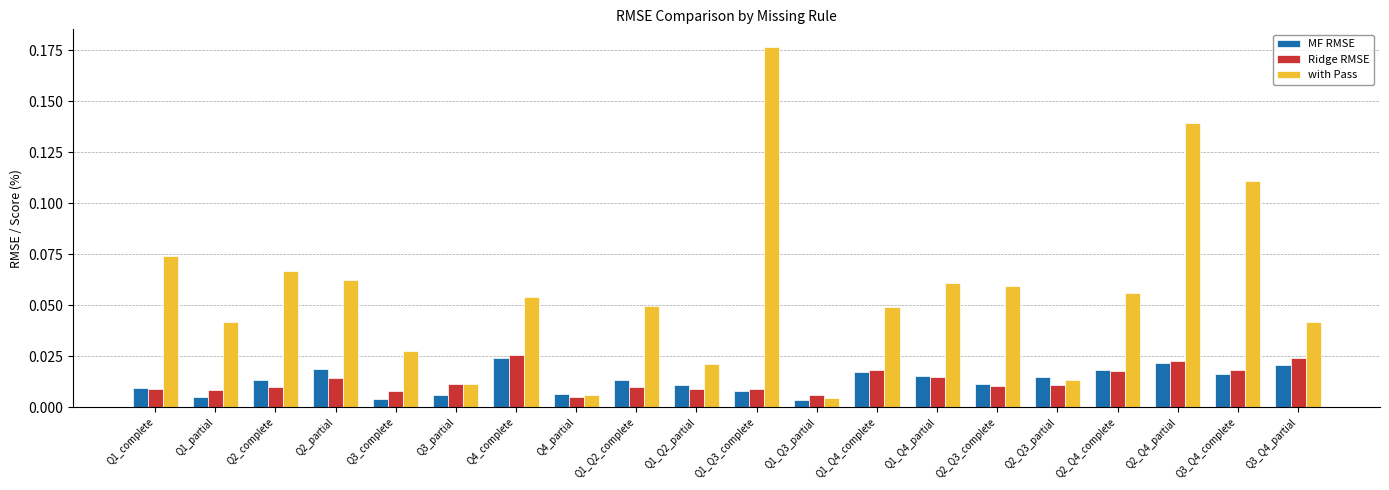

List the series in order of their peak value, highest first.

with Pass, Ridge RMSE, MF RMSE